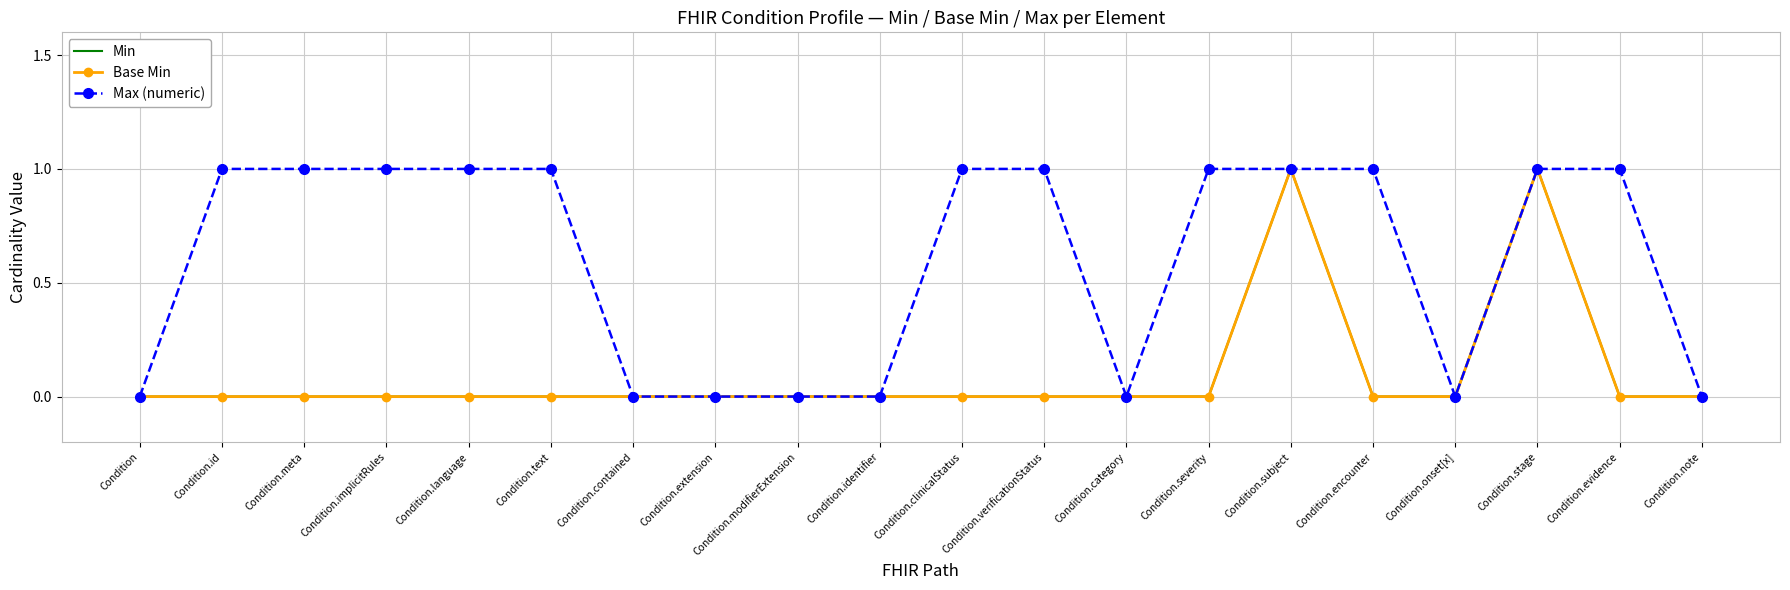

Reading left to right, extract all data points from this chart.

Min: Condition=0	Condition.id=0	Condition.meta=0	Condition.implicitRules=0	Condition.language=0	Condition.text=0	Condition.contained=0	Condition.extension=0	Condition.modifierExtension=0	Condition.identifier=0	Condition.clinicalStatus=0	Condition.verificationStatus=0	Condition.category=0	Condition.severity=0	Condition.subject=1	Condition.encounter=0	Condition.onset[x]=0	Condition.stage=1	Condition.evidence=0	Condition.note=0
Base Min: Condition=0	Condition.id=0	Condition.meta=0	Condition.implicitRules=0	Condition.language=0	Condition.text=0	Condition.contained=0	Condition.extension=0	Condition.modifierExtension=0	Condition.identifier=0	Condition.clinicalStatus=0	Condition.verificationStatus=0	Condition.category=0	Condition.severity=0	Condition.subject=1	Condition.encounter=0	Condition.onset[x]=0	Condition.stage=1	Condition.evidence=0	Condition.note=0
Max (numeric): Condition=0	Condition.id=1	Condition.meta=1	Condition.implicitRules=1	Condition.language=1	Condition.text=1	Condition.contained=0	Condition.extension=0	Condition.modifierExtension=0	Condition.identifier=0	Condition.clinicalStatus=1	Condition.verificationStatus=1	Condition.category=0	Condition.severity=1	Condition.subject=1	Condition.encounter=1	Condition.onset[x]=0	Condition.stage=1	Condition.evidence=1	Condition.note=0